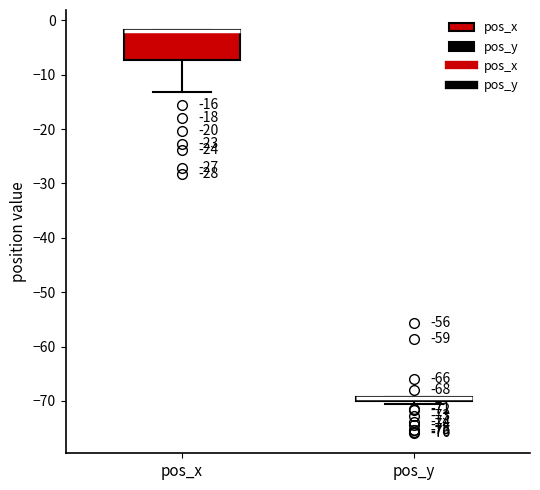

Which box is the tallest, from its lower edge to its upper edge?

pos_x